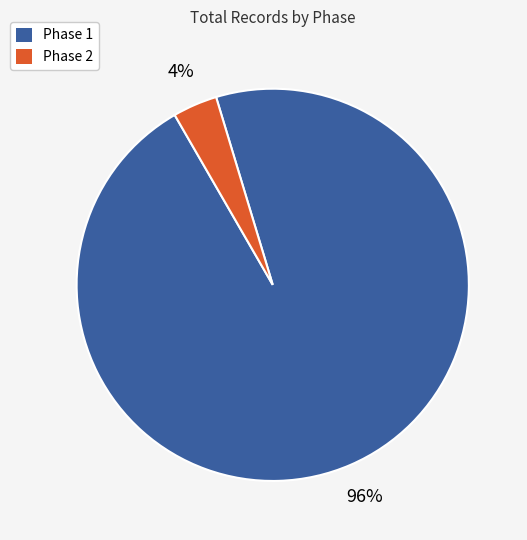

To the nearest percent, what portion does Phase 2 represent?

4%